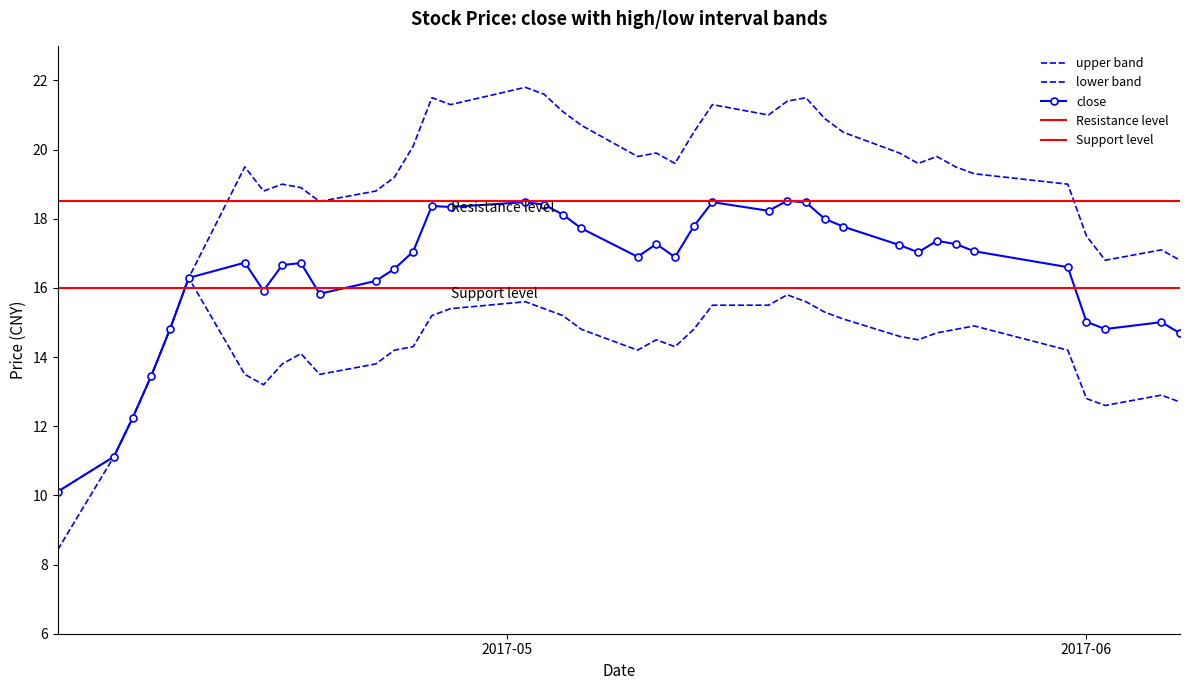

True or false: close and high cross at least once.

False